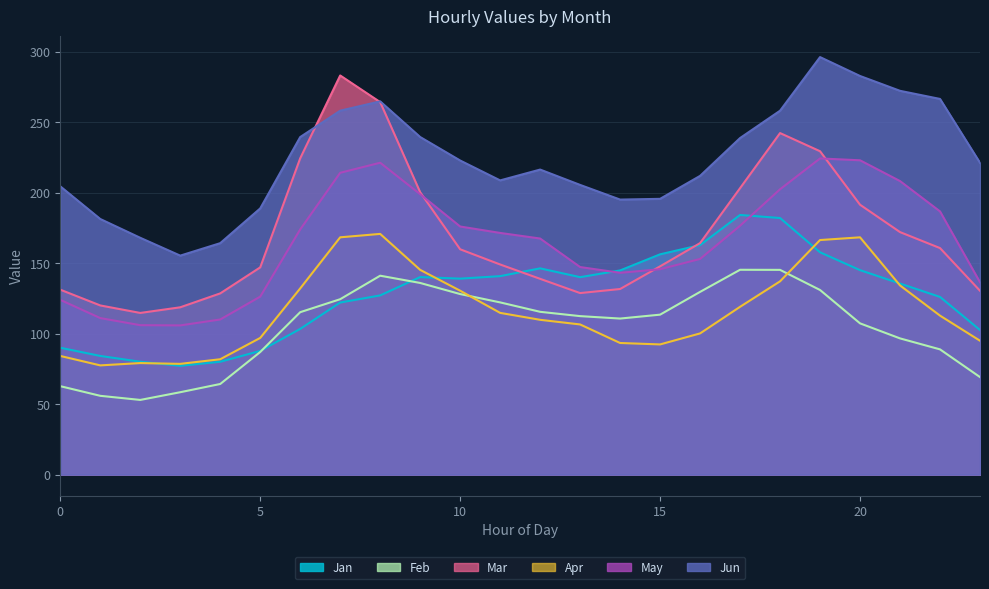

At 0, list the series in order from smallest to largest.

Feb, Apr, Jan, May, Mar, Jun